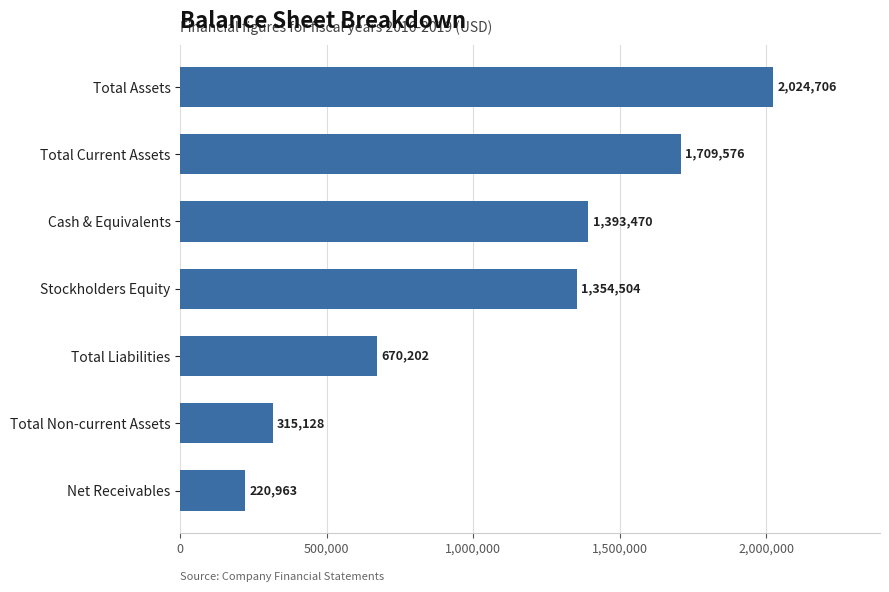

What is the sum of the values at Total Current Assets and Total Non-current Assets?

2024704